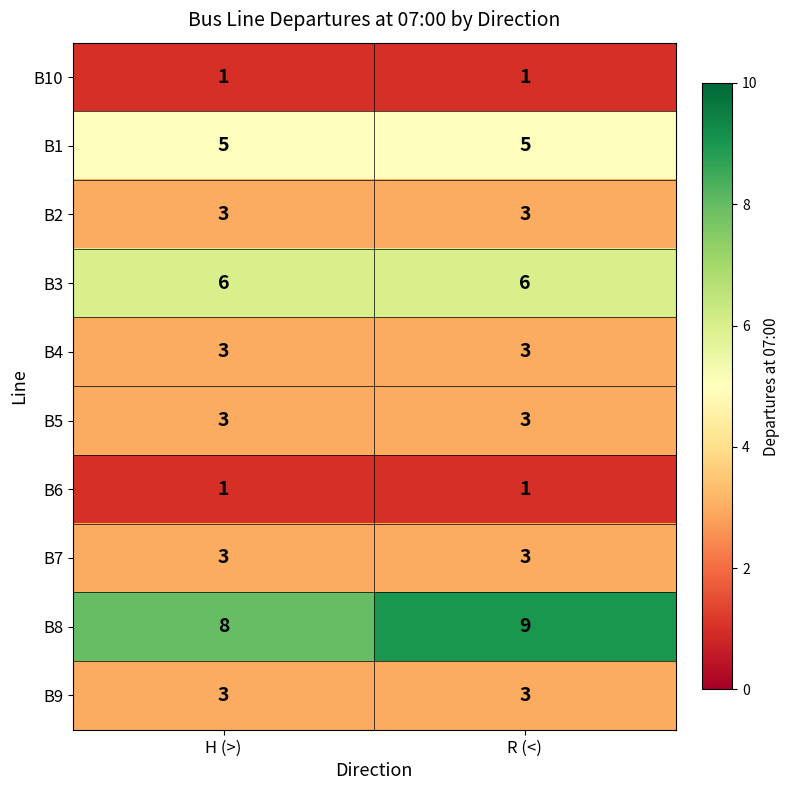

The B2 series shows 5 at H (>). True or false?

False